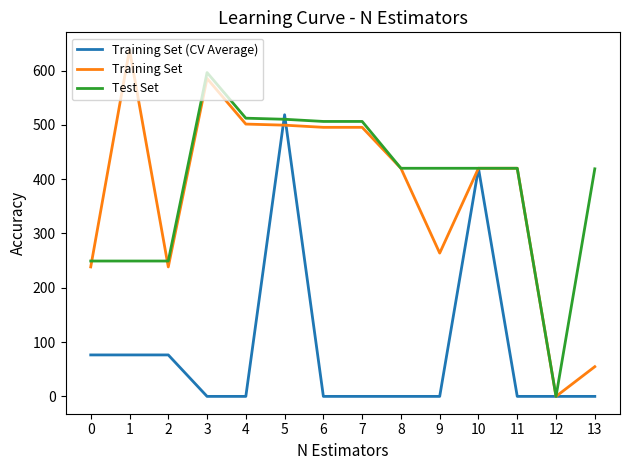

True or false: Test Set has a value of 324.3 at 0.

False